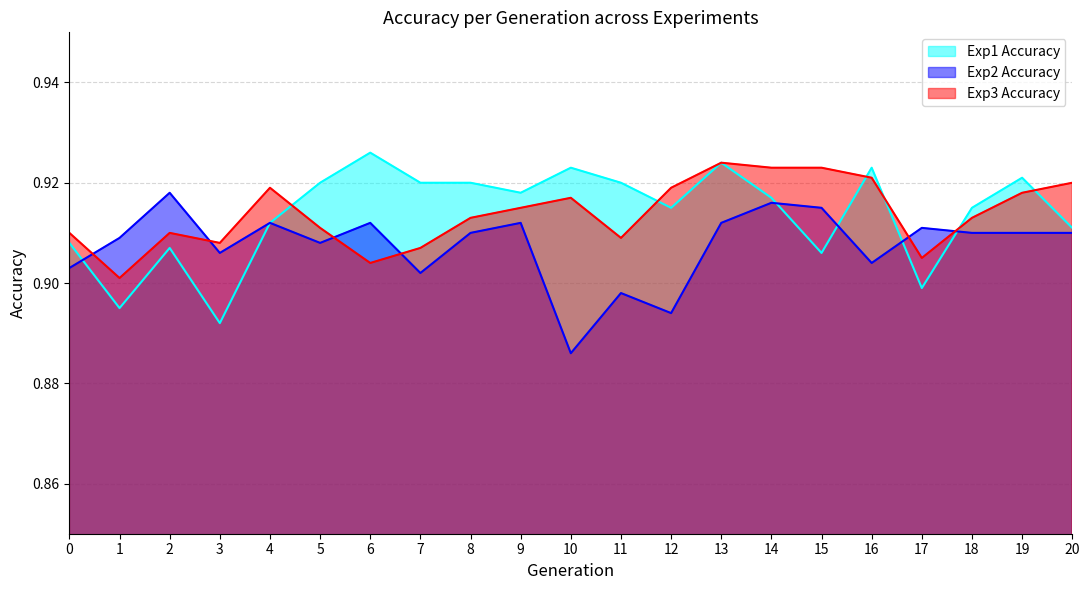

At which category is the sum across all series the highest?

13